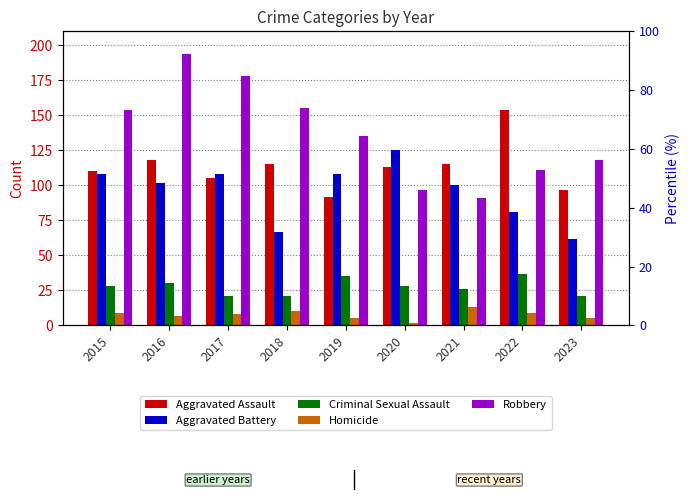

What is the value of the Aggravated Battery bar at the 9th from the left?

62